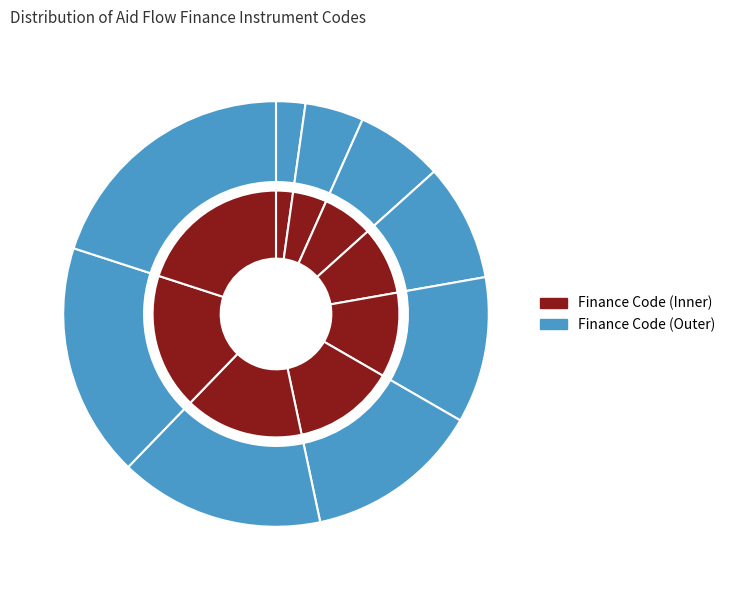

To the nearest percent, what percentage of the pie is INVESTMENT?

16%